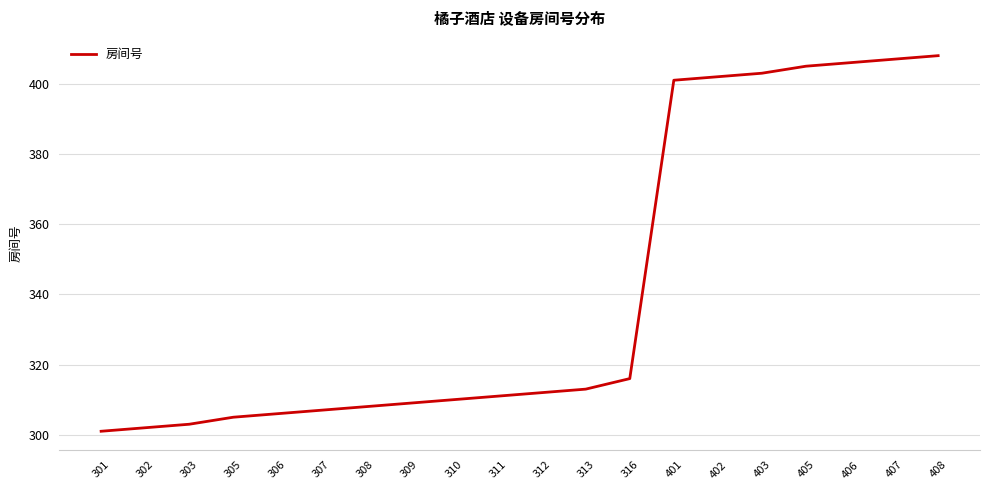

Does the chart have visible grid lines?

Yes